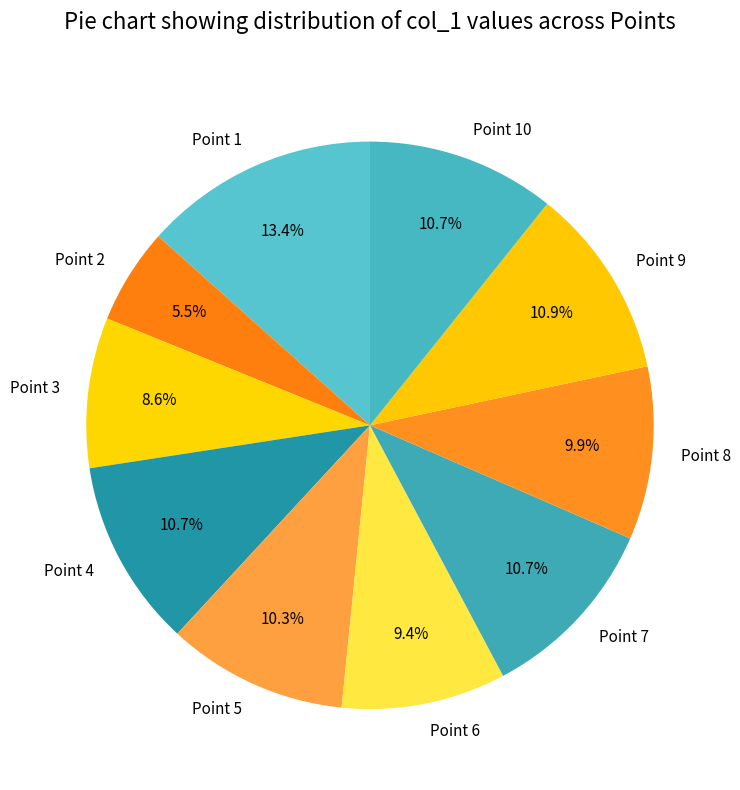

What percentage do Point 1 and Point 6 together represent?

22.8%